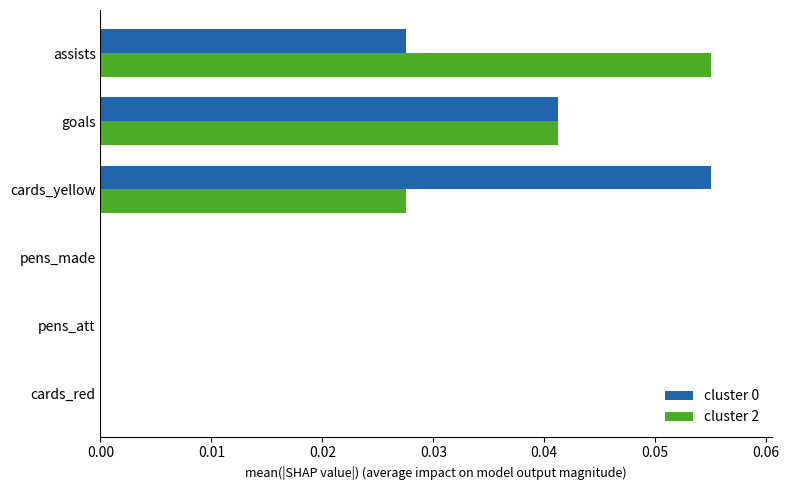

True or false: cluster 0 has a value of 0.0 at pens_made.

True